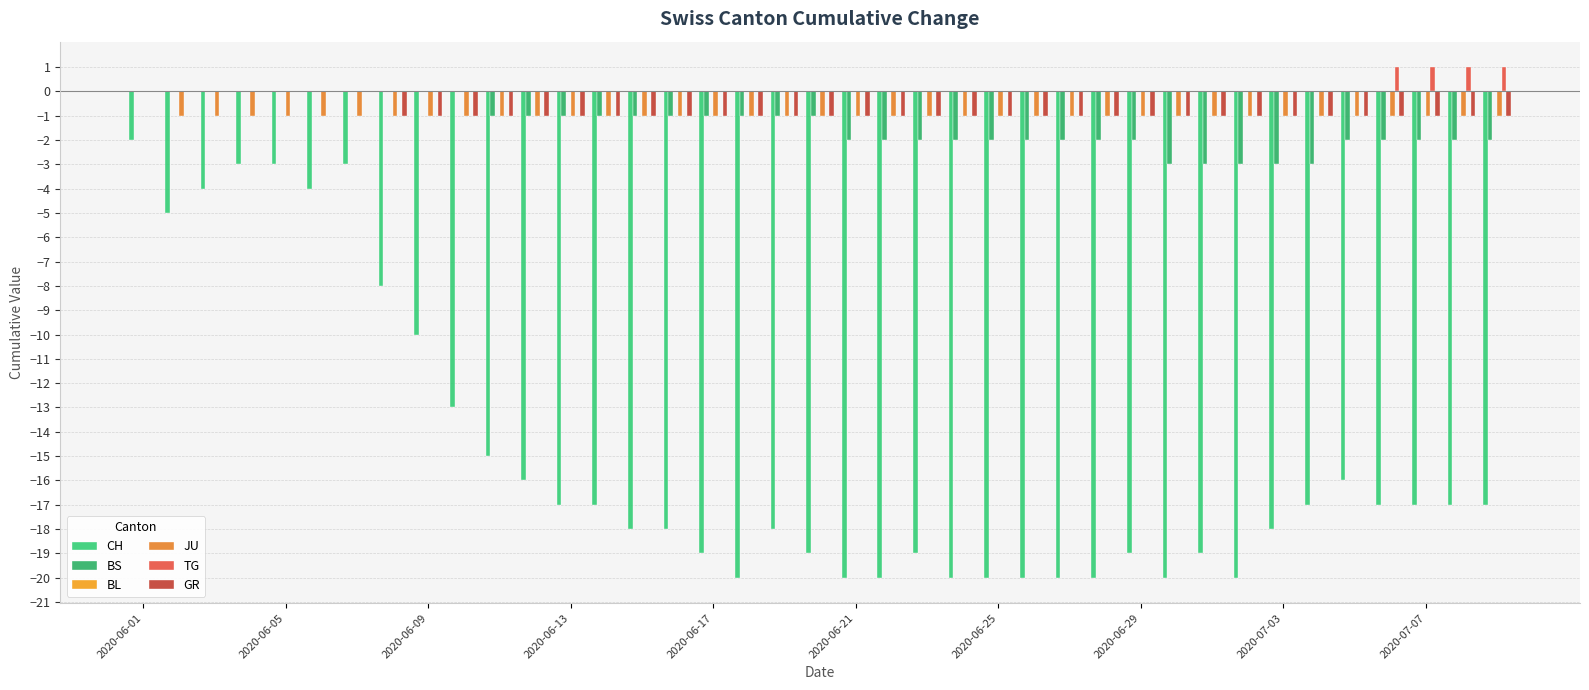

Count the number of categories in the chart.

39